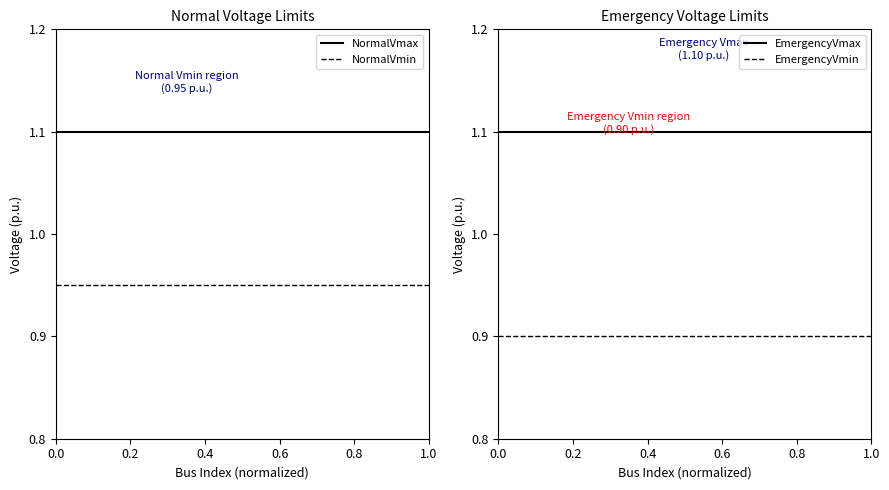

The NormalVmax series shows 1.1 at 1.0. True or false?

True